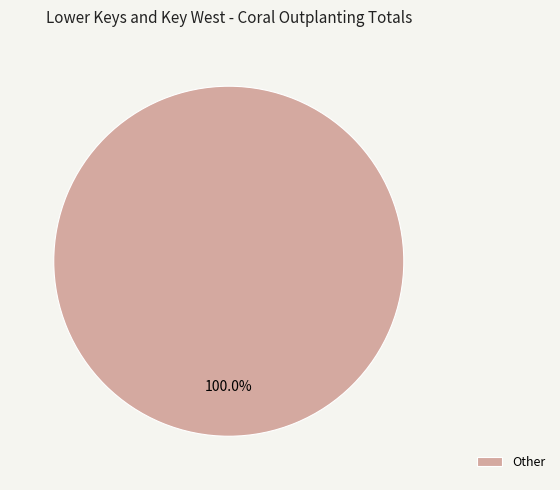

Is there a majority slice in this chart?

Yes